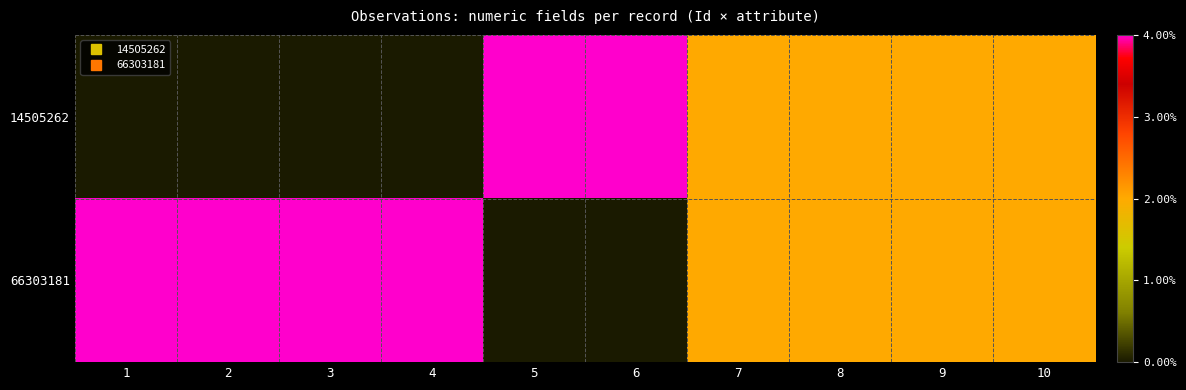

At how many categories does at least one series exceed 0?

10